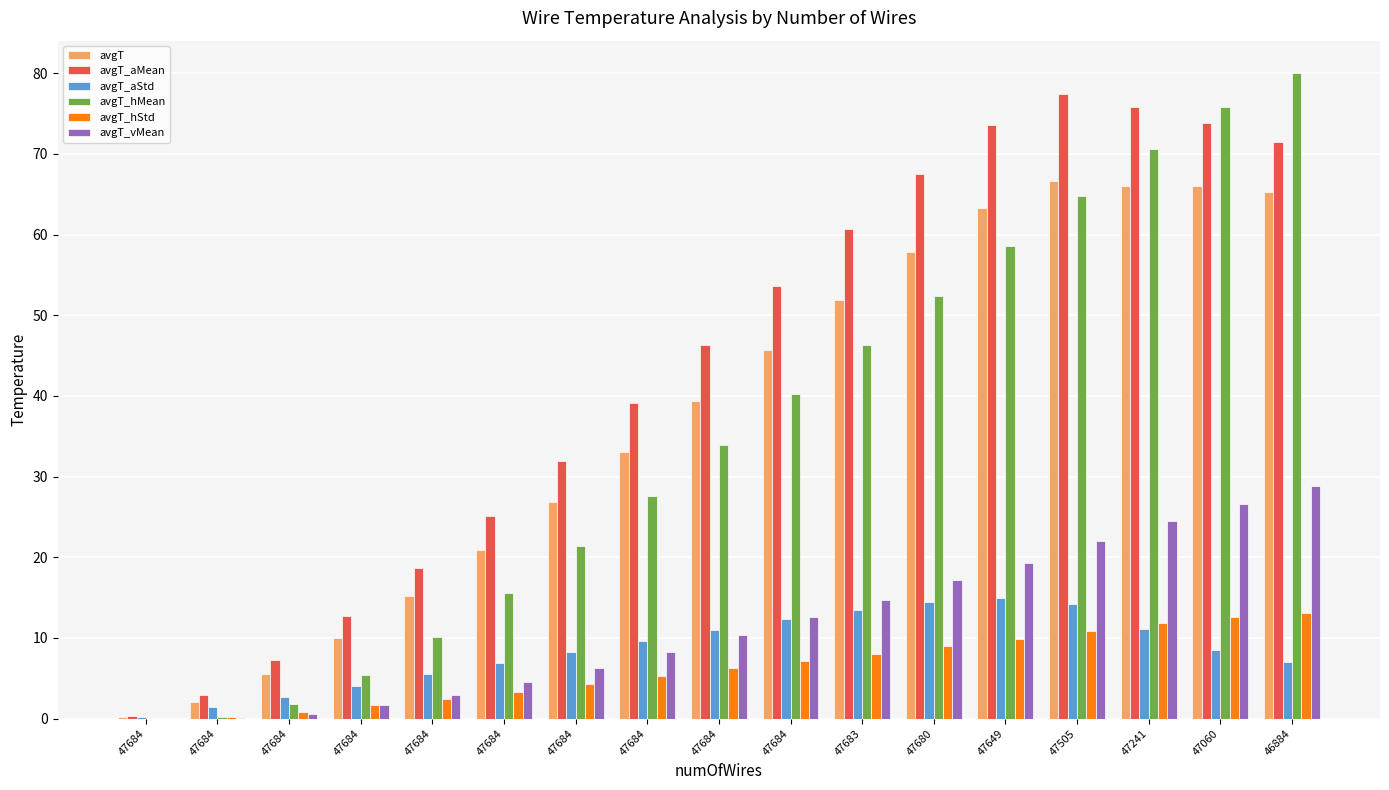

Does the chart contain stacked bars?

No